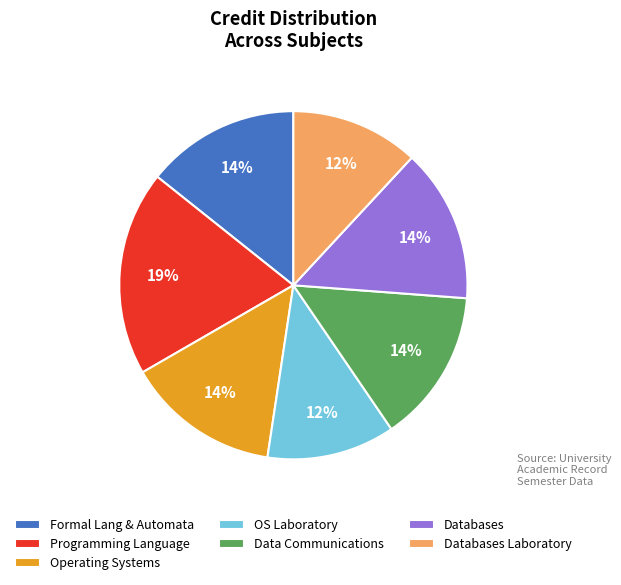

To the nearest percent, what is the difference between the largest and smallest slice percentages?

7%